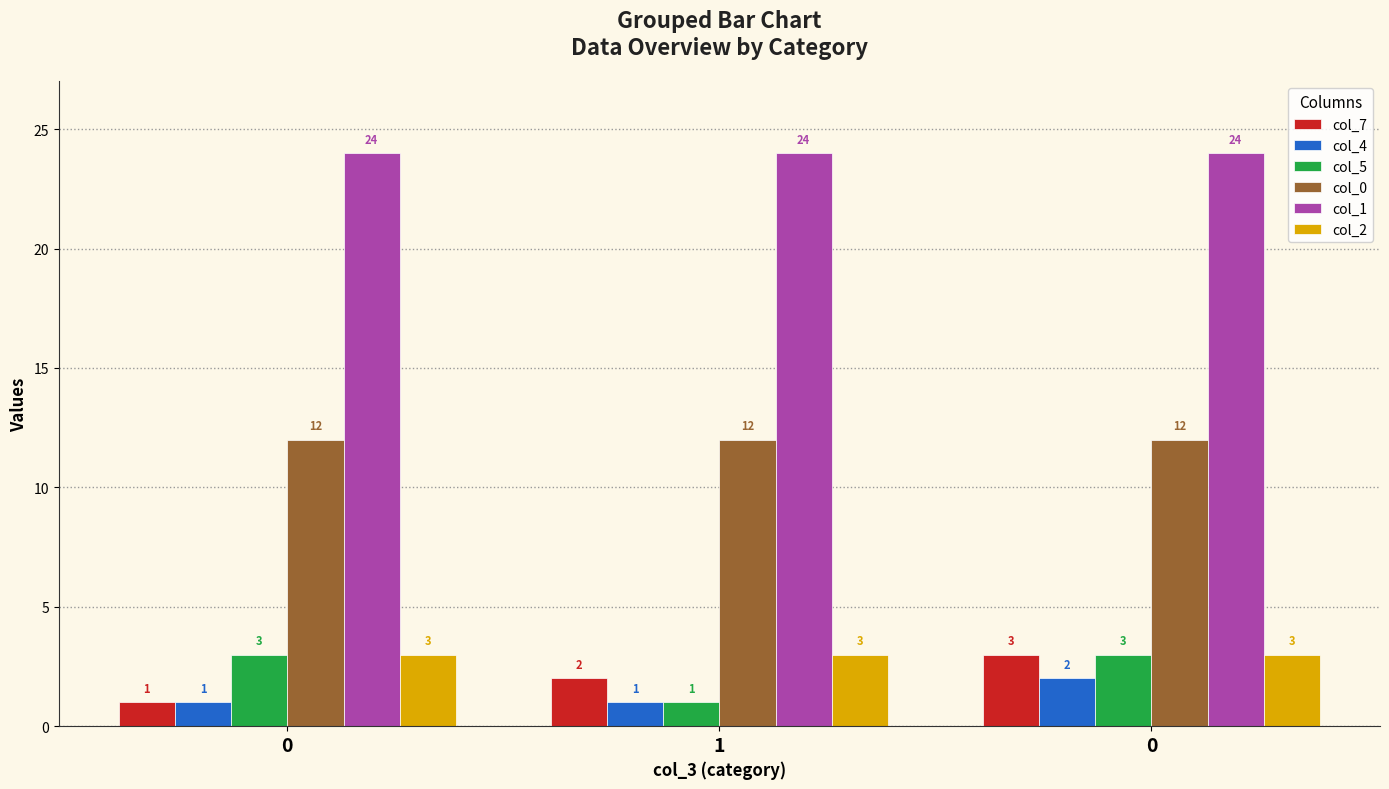

How many distinct data groups are displayed?

6